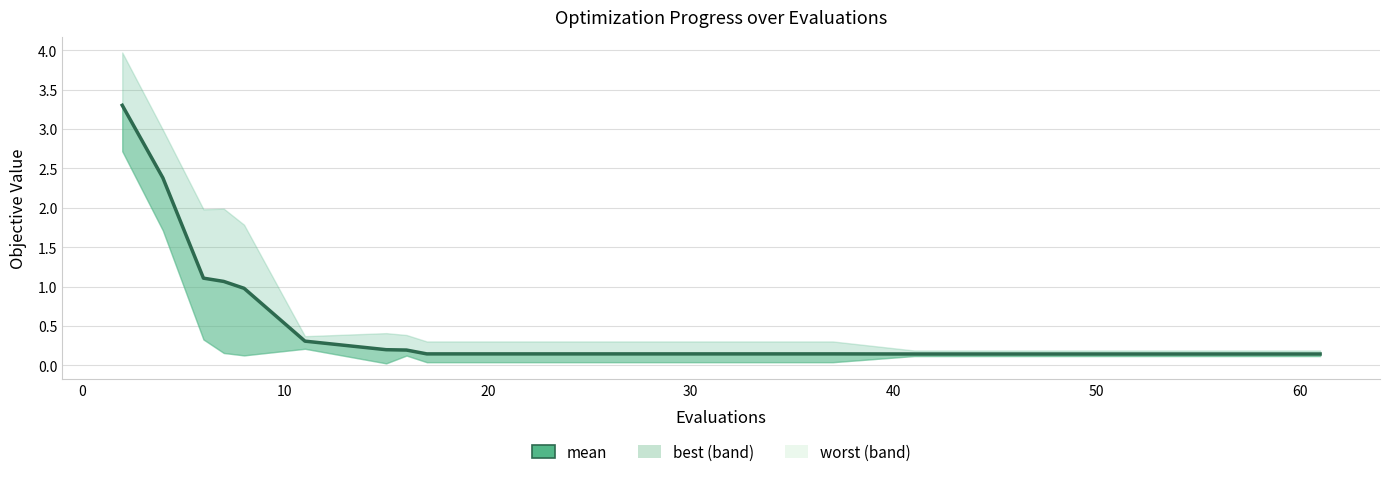

What is the greatest value displayed?

3.3